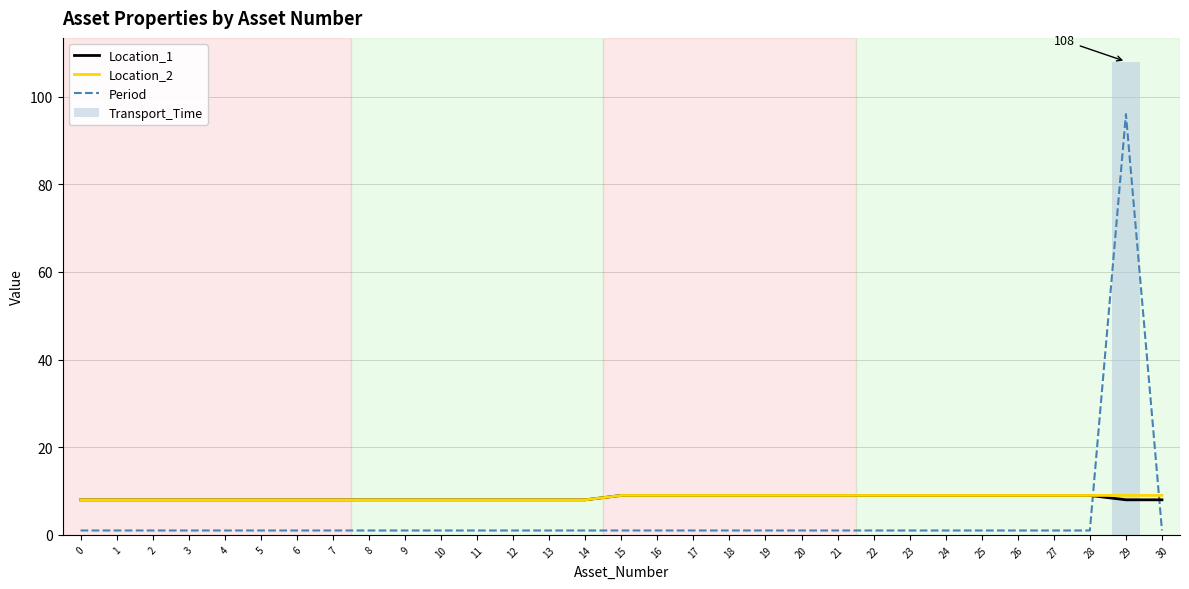

What is the sum of all Location_2 values?

264